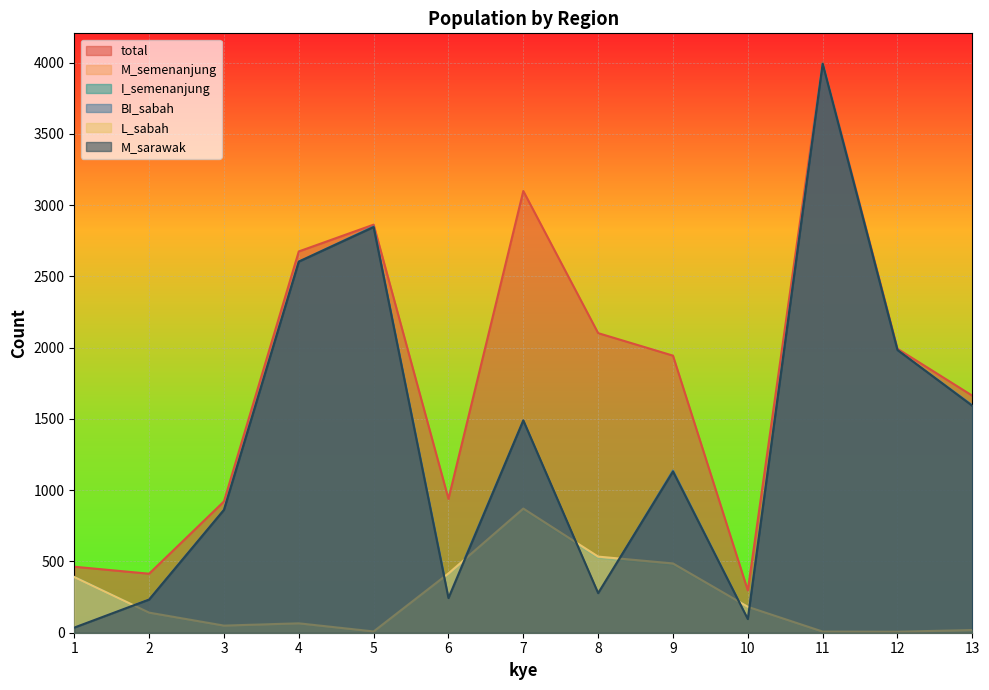

After their last crossing, which series has the higher values: BI_sabah or L_sabah?

BI_sabah